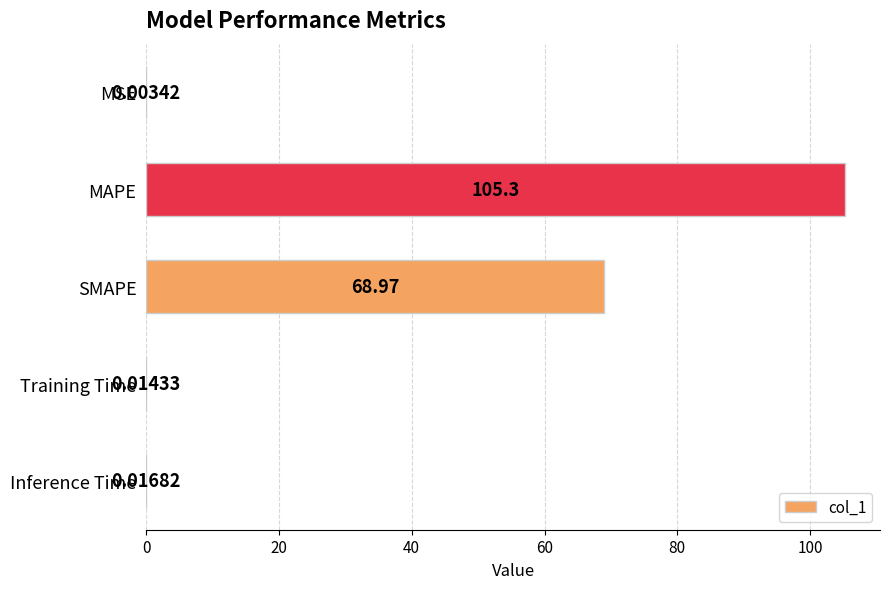

What is the change in value from MAPE to SMAPE?

-36.3